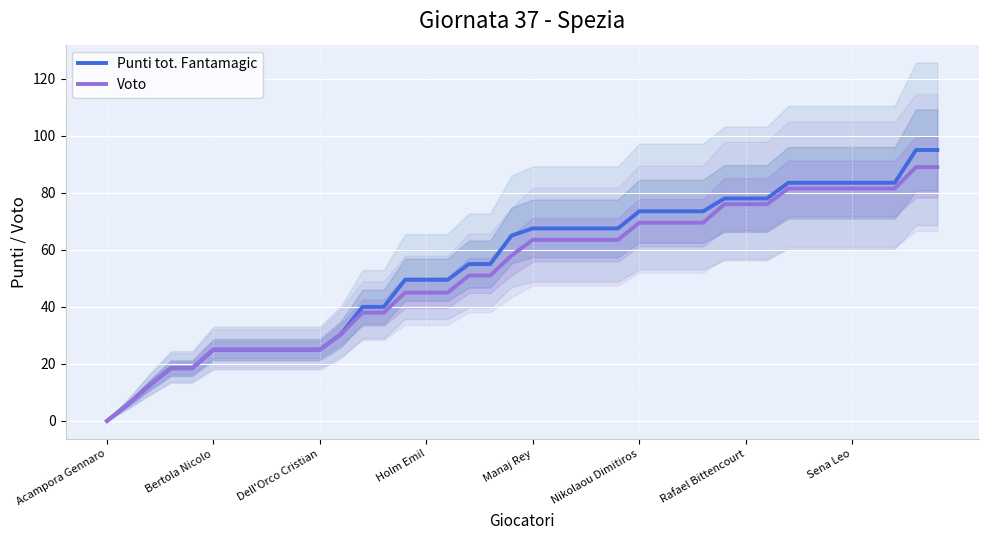

What is the difference between the maximum and minimum values in the Voto series?

89.0